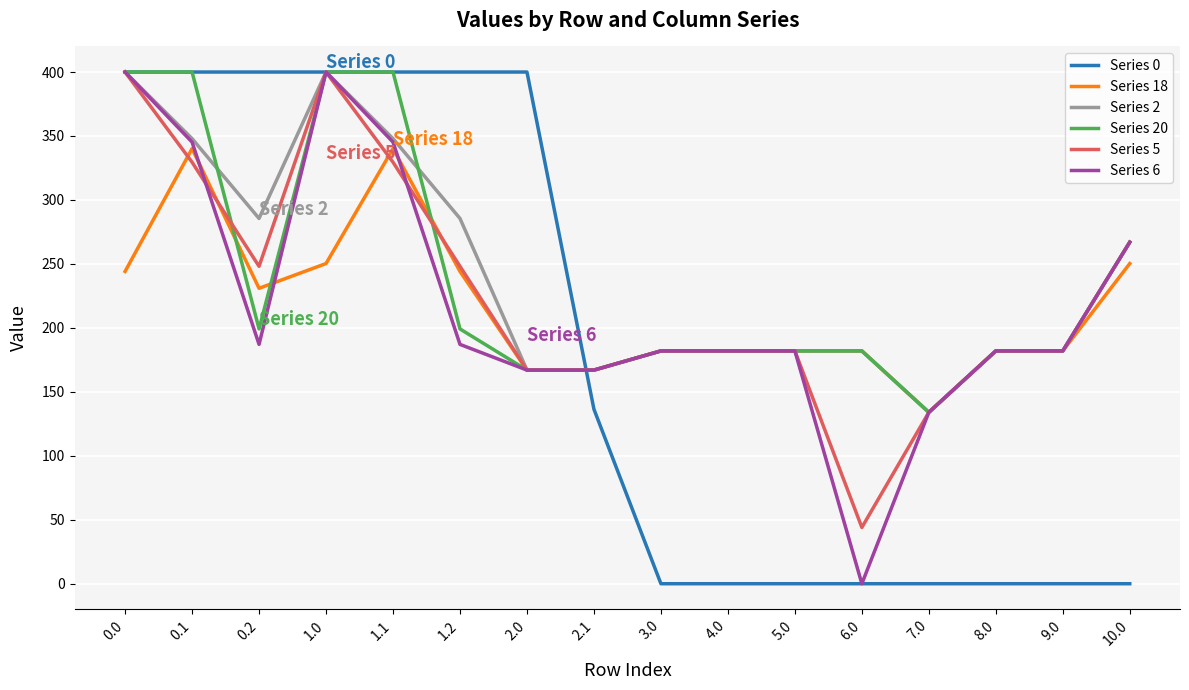

What is the difference between the Series 20 values at 1.2 and 4.0?

17.2